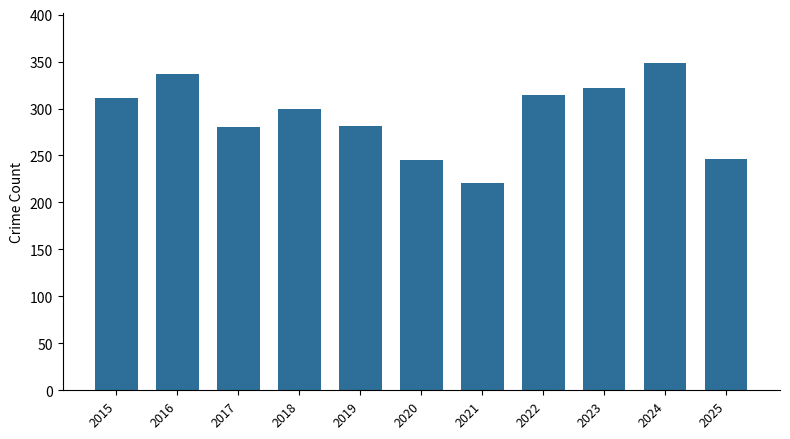

What is the ratio of the value at 2019 to the value at 2024?

0.8